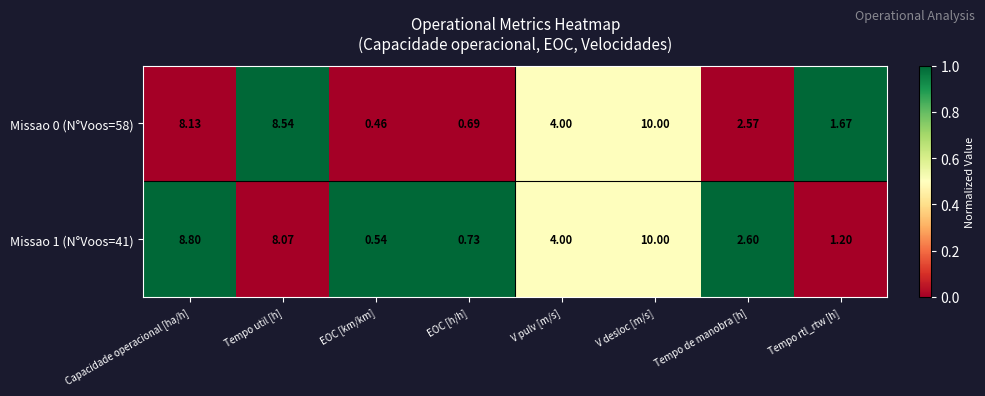

Which series changed the most between Capacidade operacional [ha/h] and Tempo de manobra [h]?

Missao 1 (N°Voos=41)